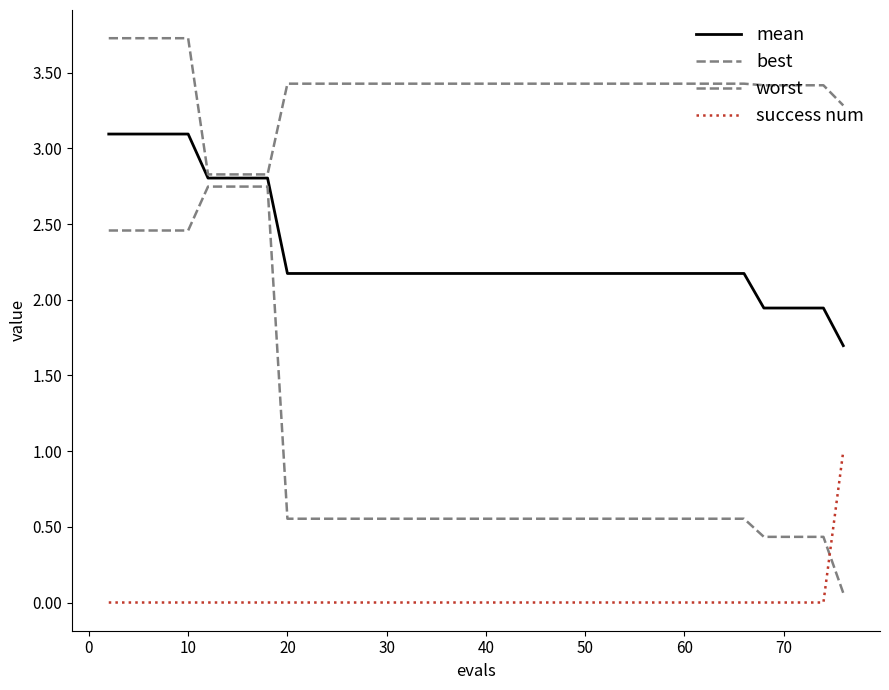

Which series has the widest spread of values?

best